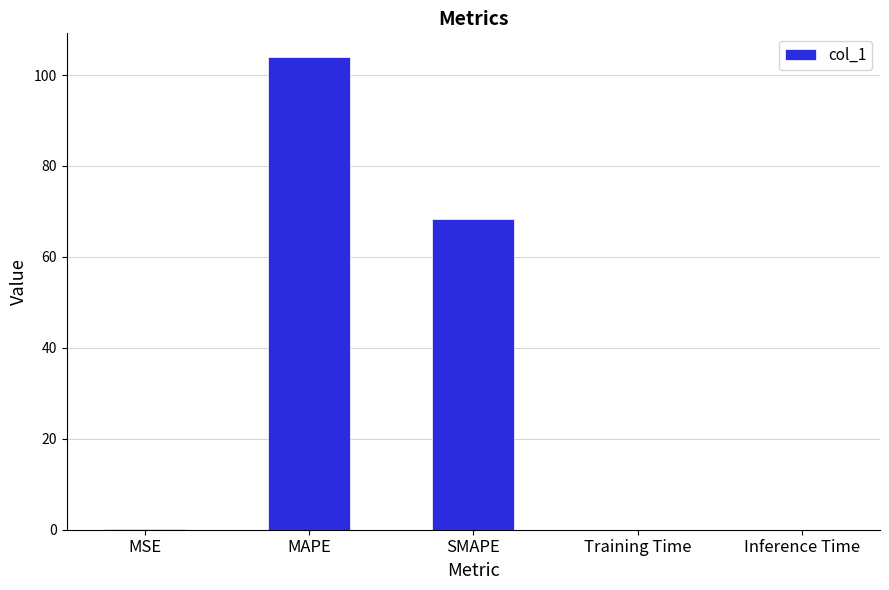

Which category has the highest value across all series?

MAPE